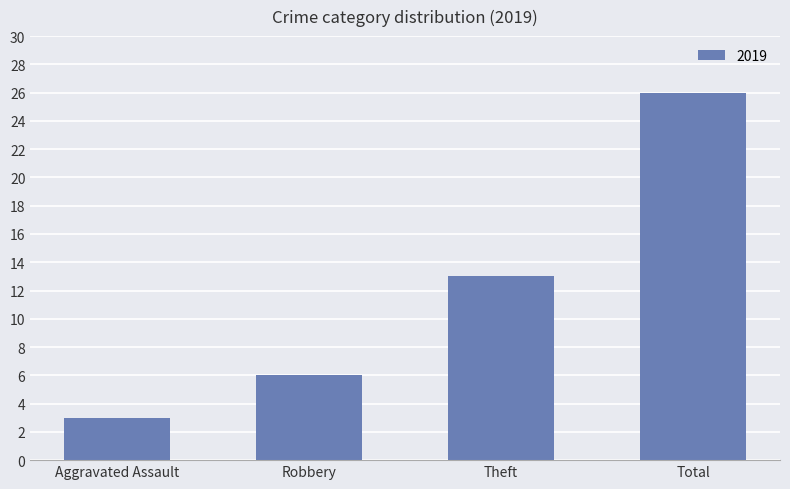

Does the chart contain stacked bars?

No